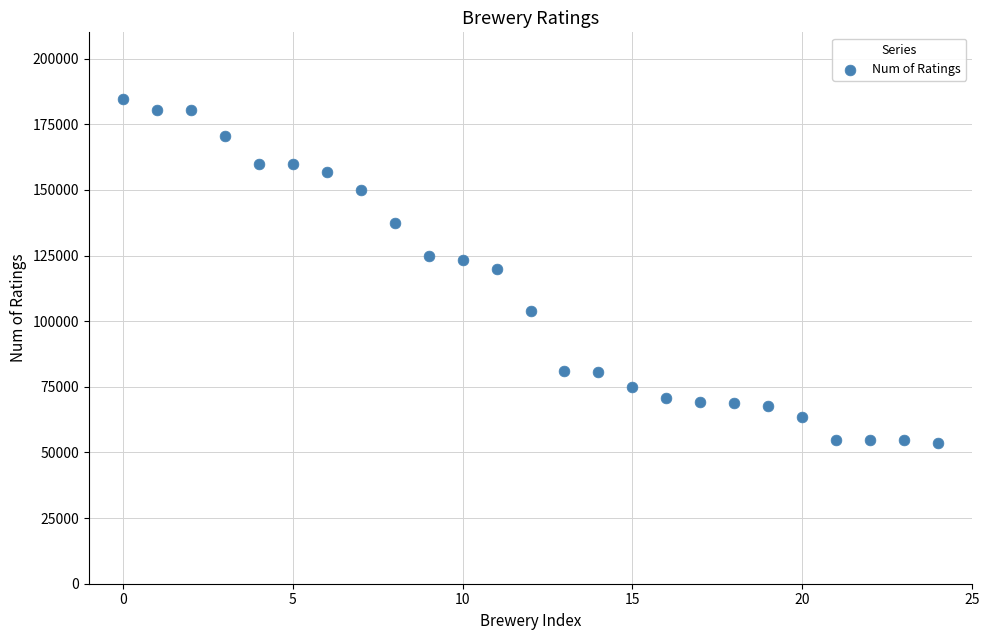

What is the range of Y values (max minus min)?

131025